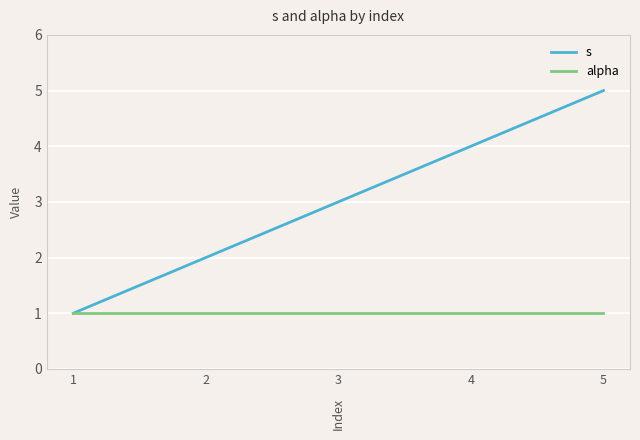

Which series has the largest total across all categories?

s